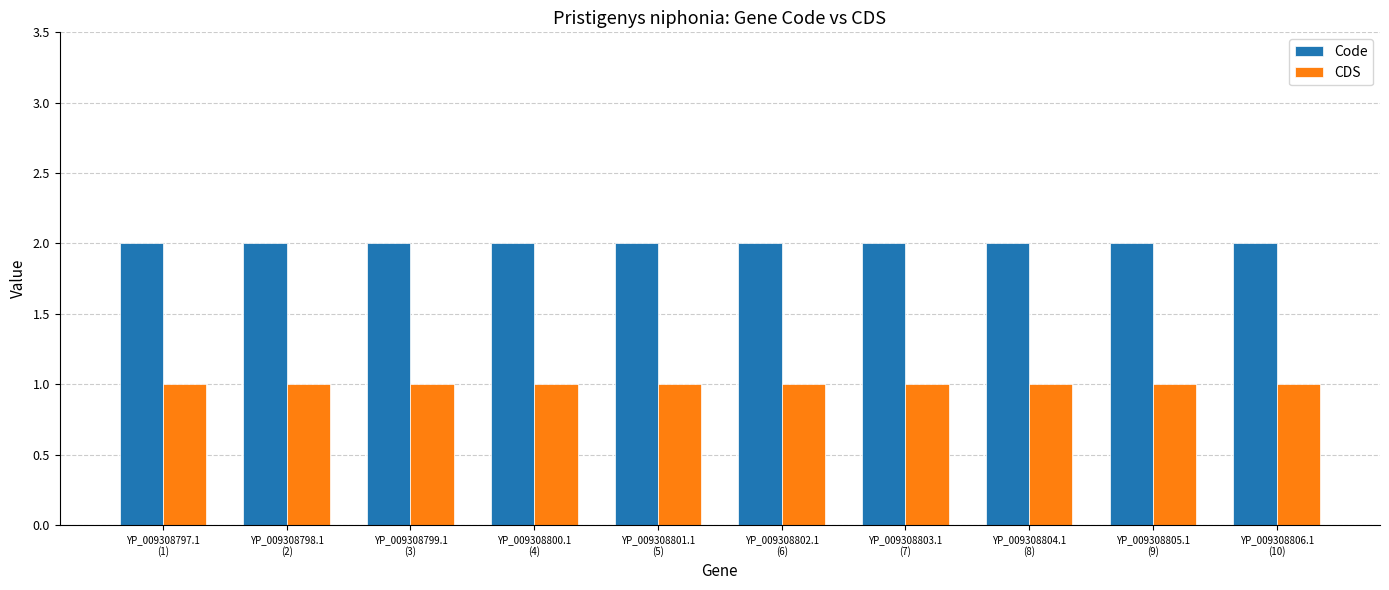

Reading right to left, extract all data points from this chart.

Code: 2	2	2	2	2	2	2	2	2	2
CDS: 1	1	1	1	1	1	1	1	1	1